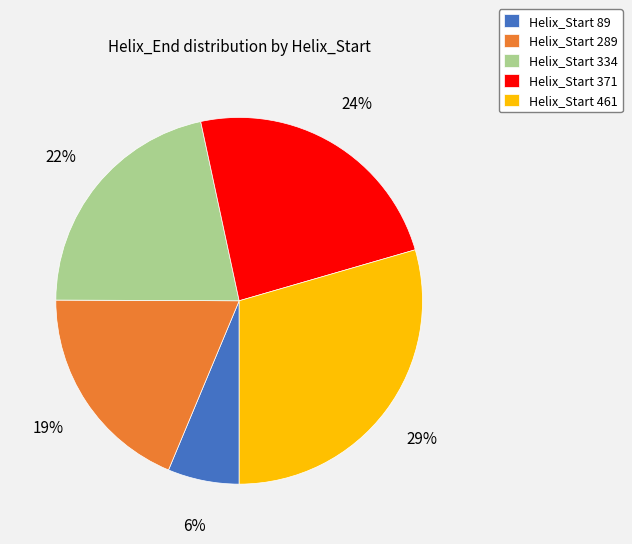

To the nearest percent, what percentage of the pie is Helix_Start 371?

24%